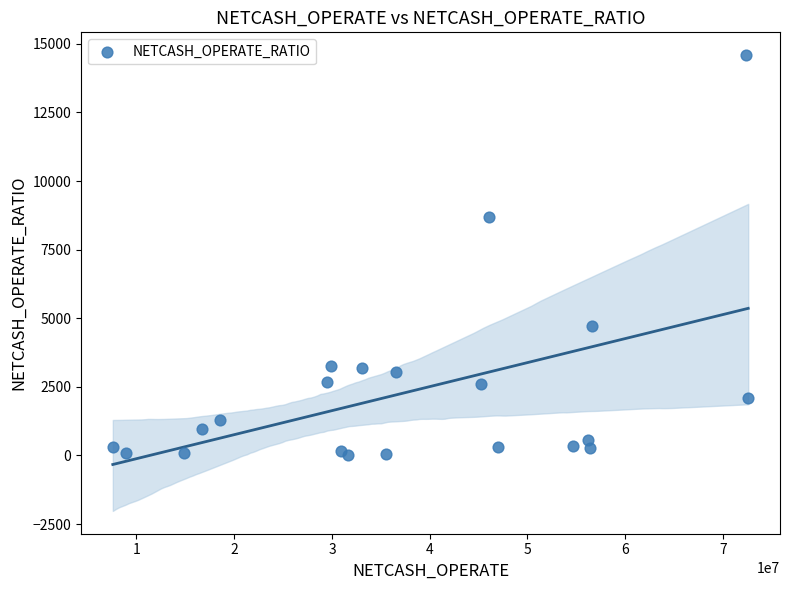

What Y value in the scatter plot is closest to 7300?

8680.8